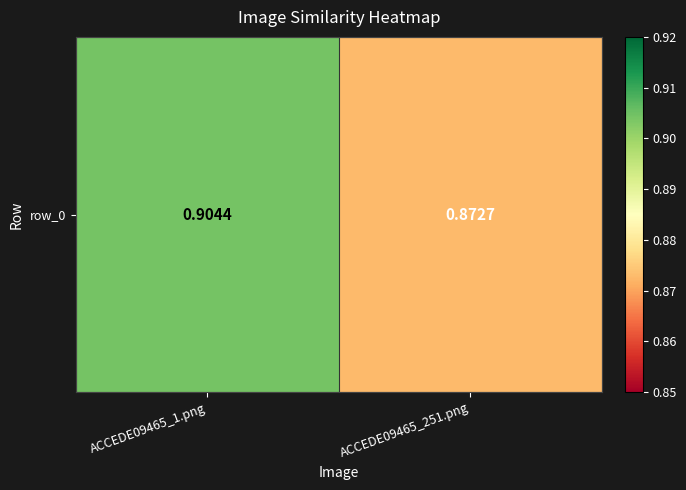

Which category has the highest value across all series?

ACCEDE09465_1.png